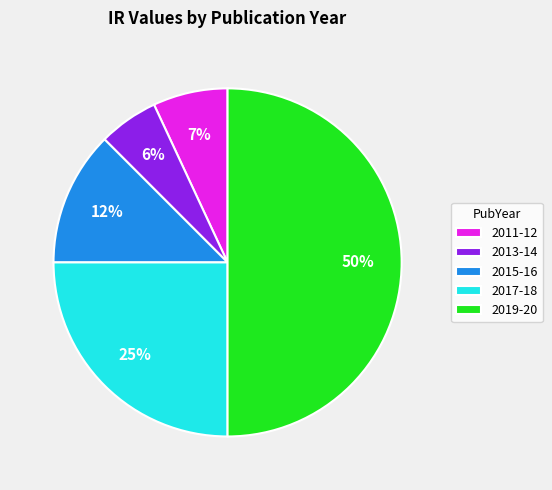

To the nearest percent, what is the average slice percentage?

20%